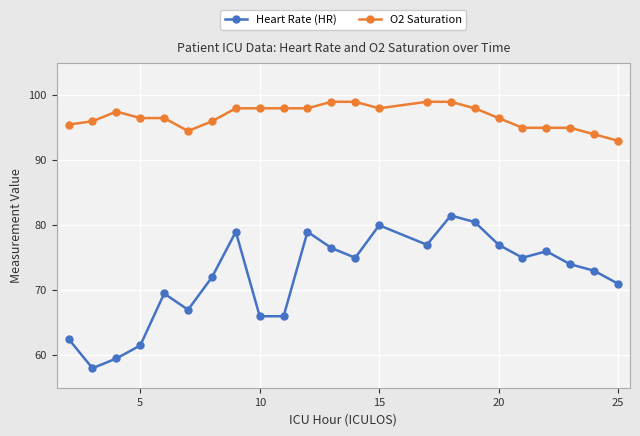

True or false: Heart Rate (HR) has more than 0 interior local peaks.

True